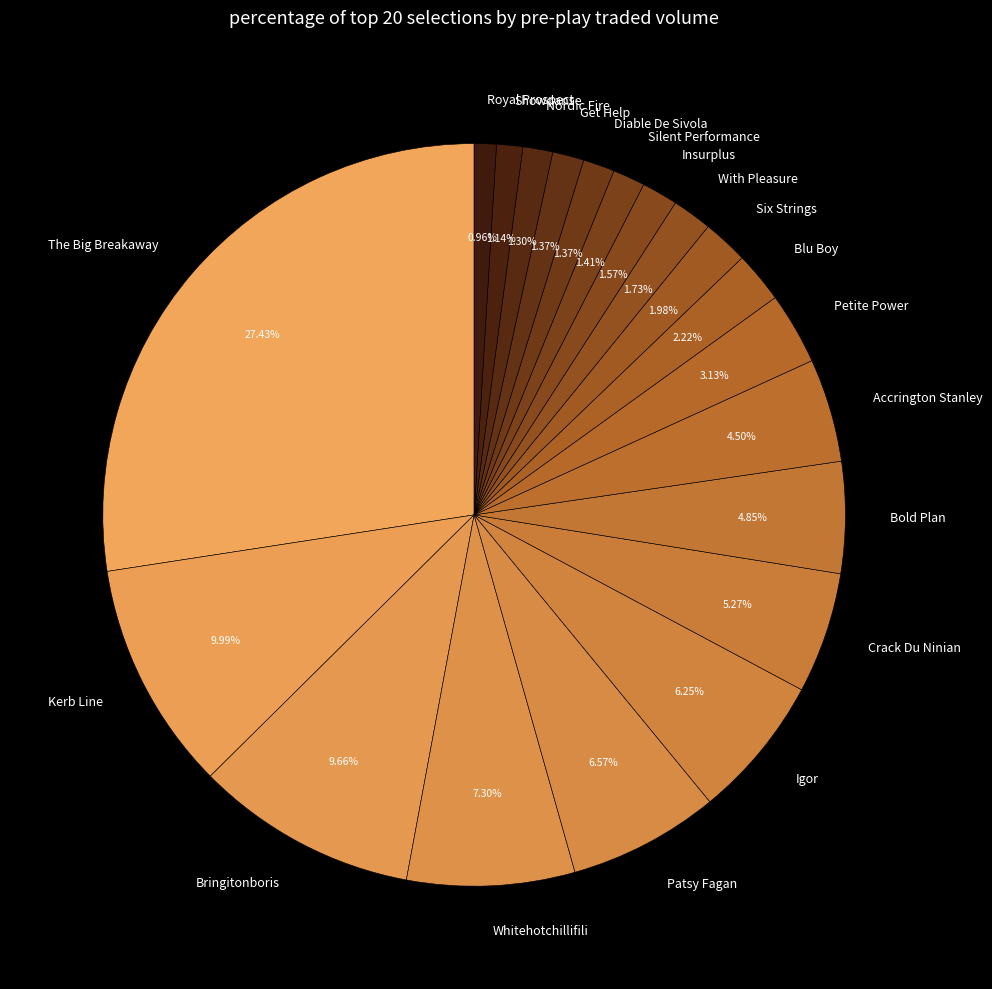

Do Accrington Stanley and Kerb Line together represent more than half of the pie?

No